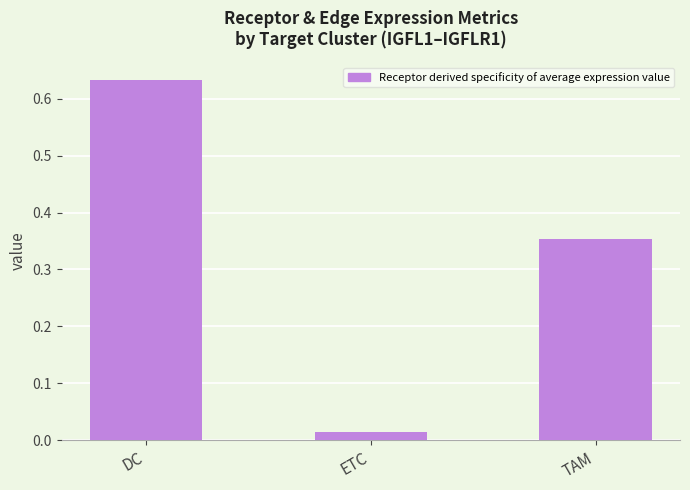

At which category does the chart reach its peak across all series?

DC